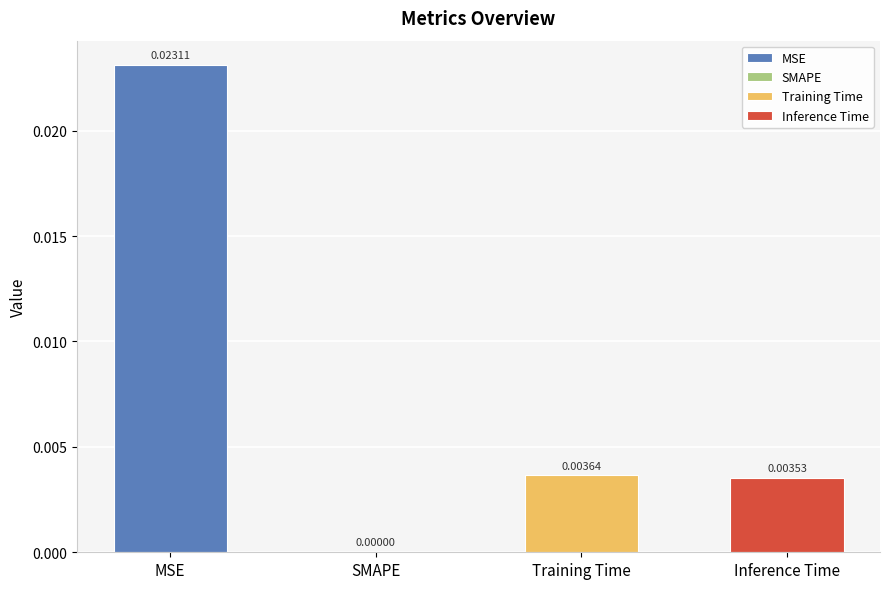

What position from the left is MSE?

1